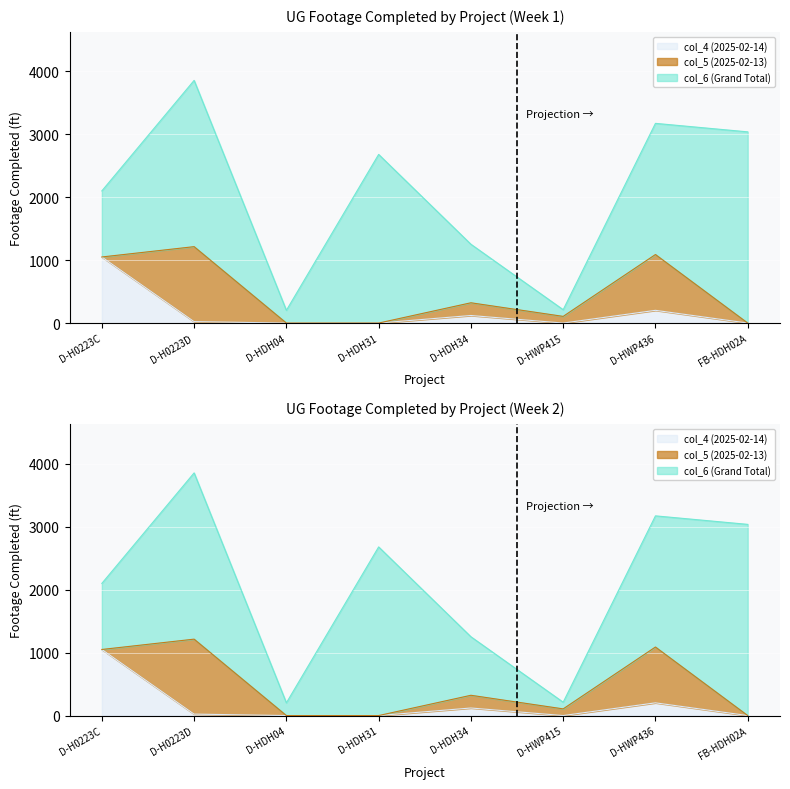

In col_6 (Grand Total), how many points are lower than both neighbors (excluding endpoints)?

2